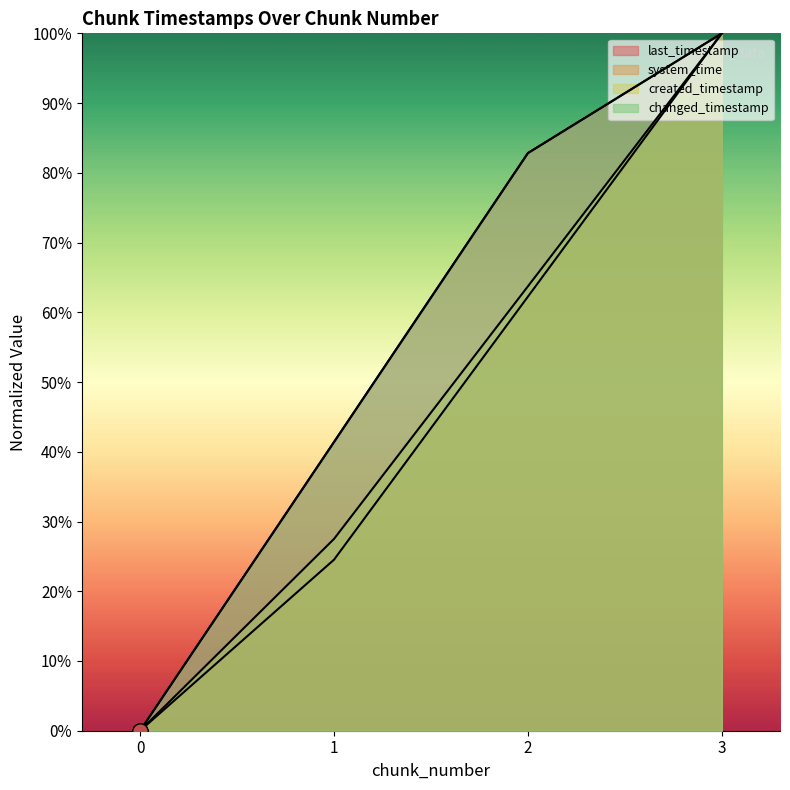

Is the value of changed_timestamp at 1 greater than the value of last_timestamp at 2?

No